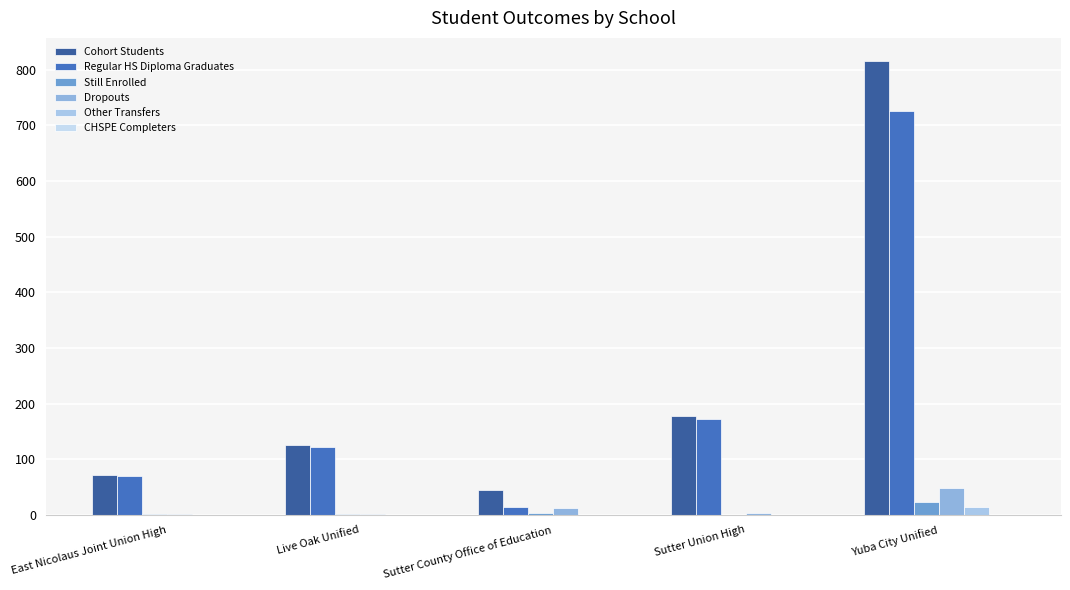

Which series has the largest range (max minus min)?

Cohort Students